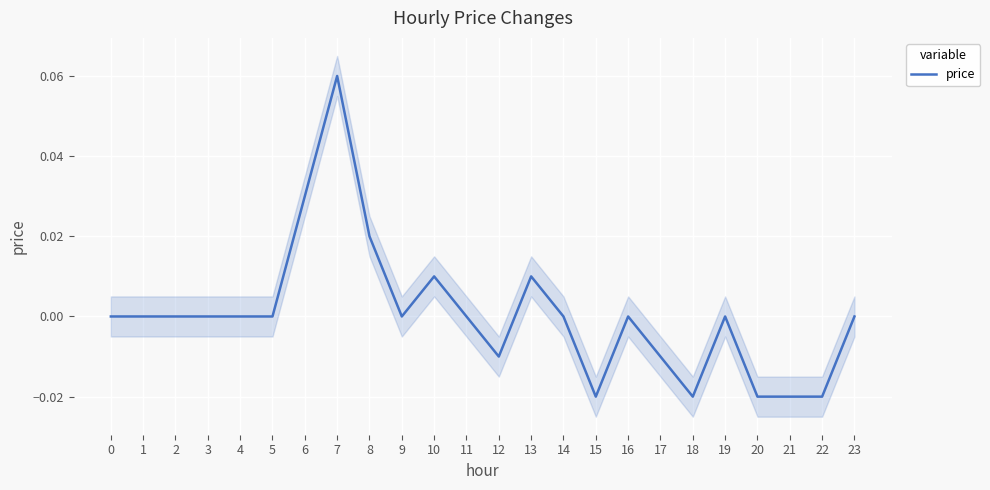

The chart shows a value of 0.1 at 7. True or false?

True